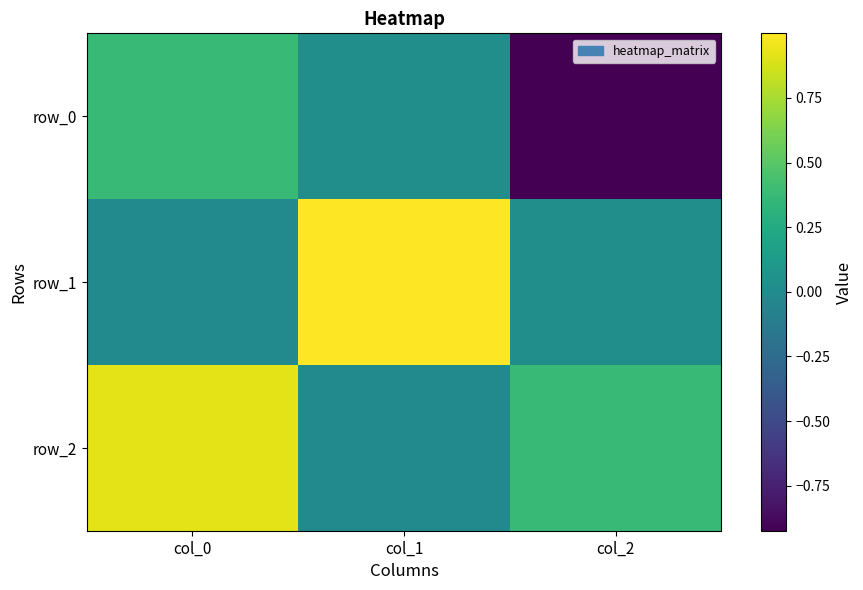

What is the difference between the highest and lowest values at col_2?

1.3